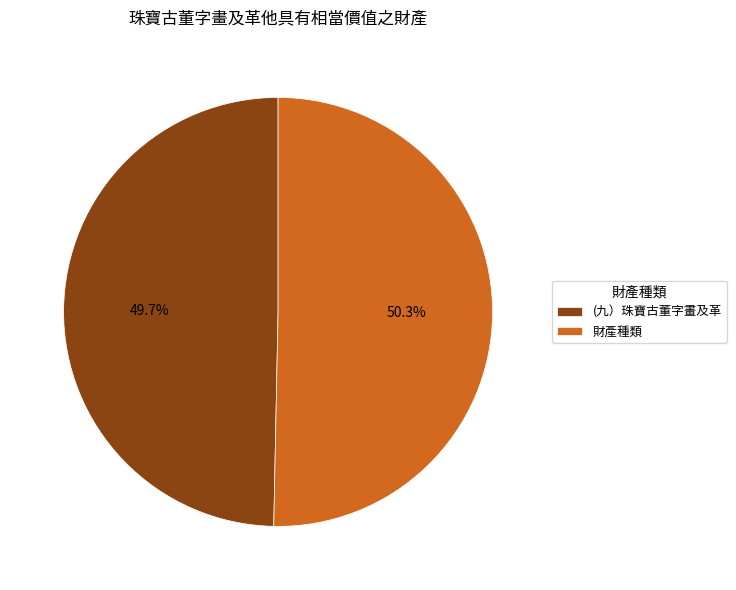

Is the sum of (九）珠寶古董字畫及革 and 財產種類 greater than half?

Yes